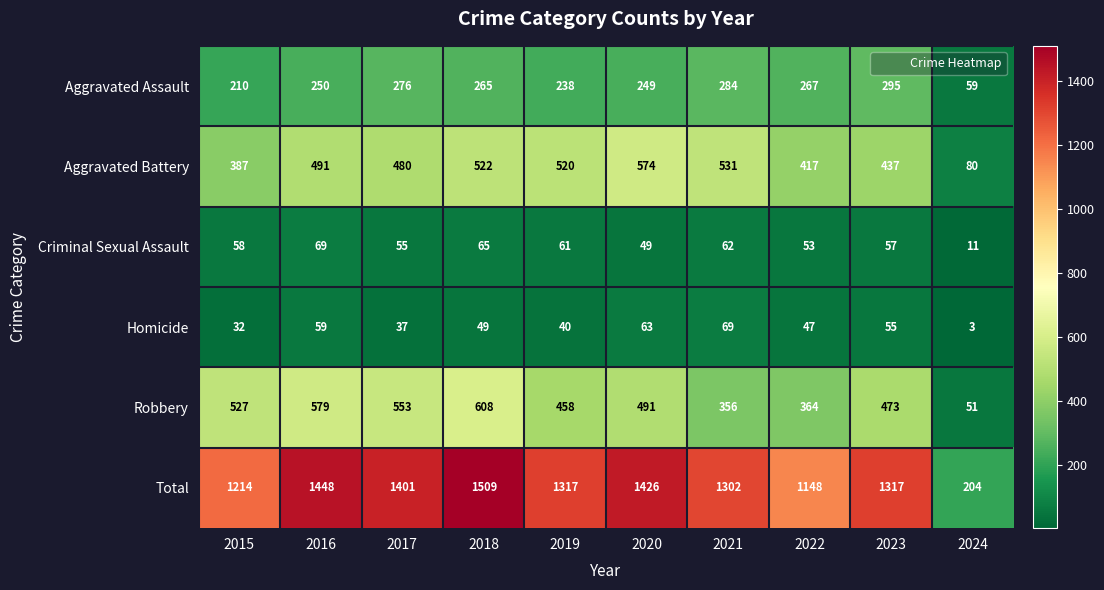

What is the total value across all series at 2020?

2852